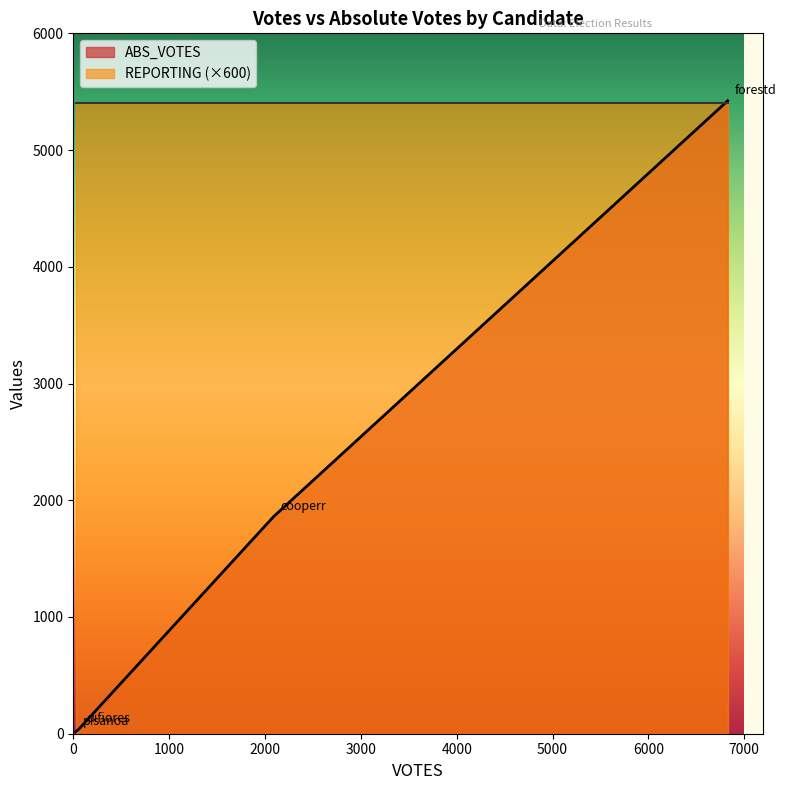

Reading right to left, what are all the values shown in this chart?

ABS_VOTES: pisanoa=17	forestd=5422	difiores=40	cooperr=1860
REPORTING: pisanoa=9	forestd=9	difiores=9	cooperr=9